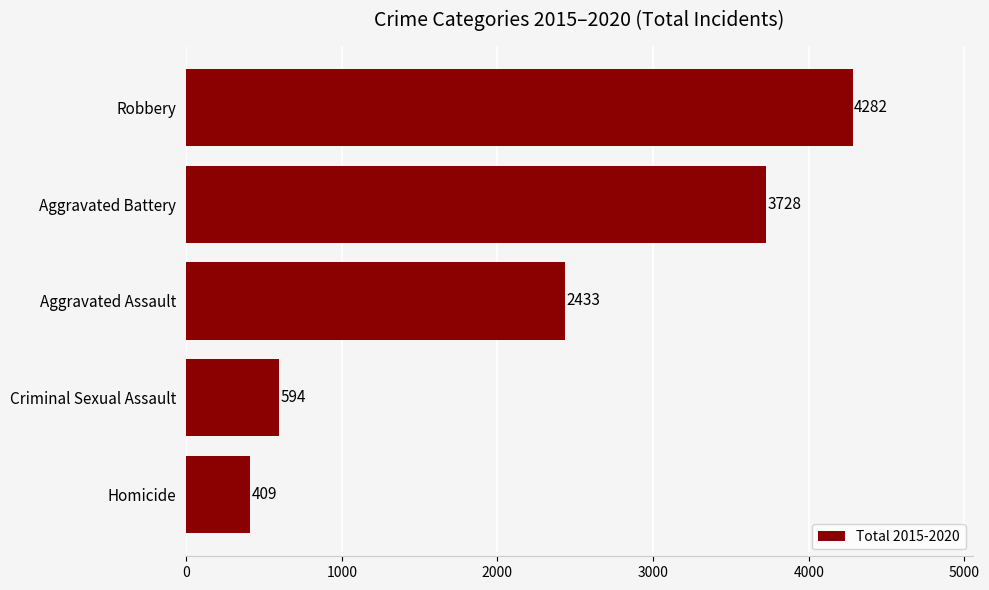

How many series are shown in this chart?

1